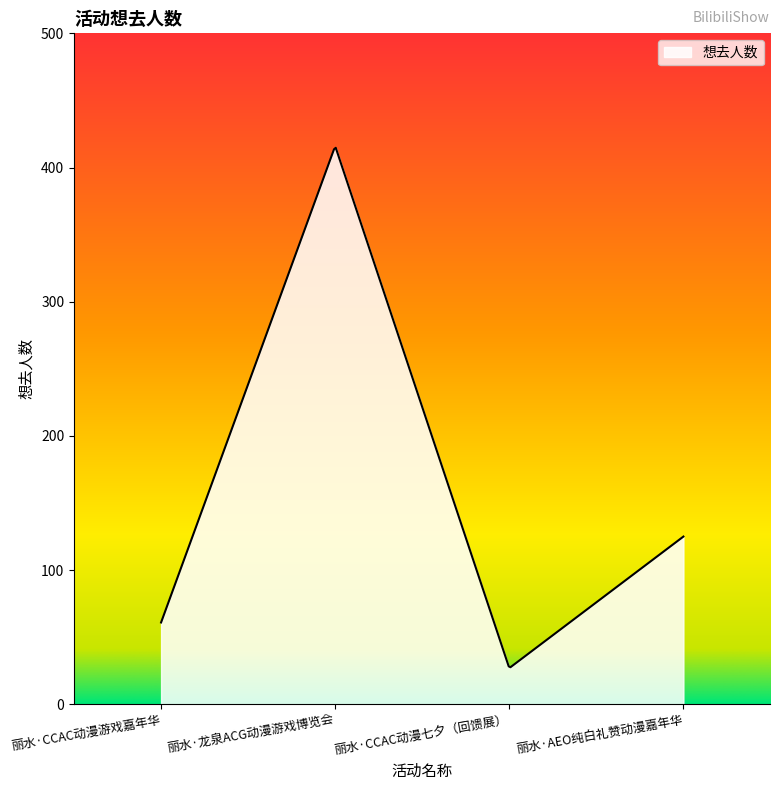

What is the greatest value displayed?

414.7